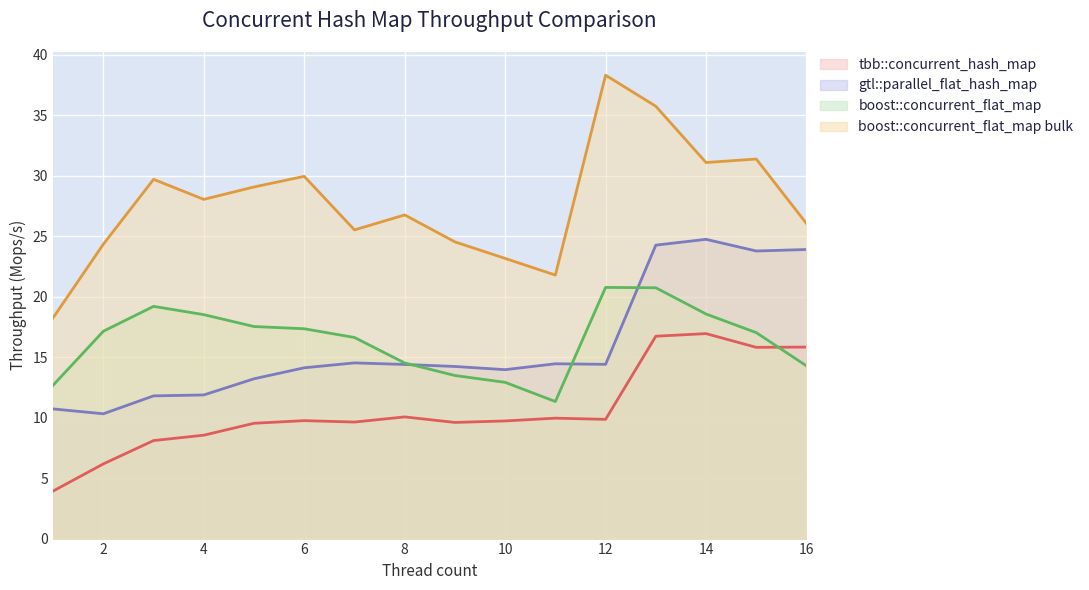

At how many categories does at least one series exceed 31?

4